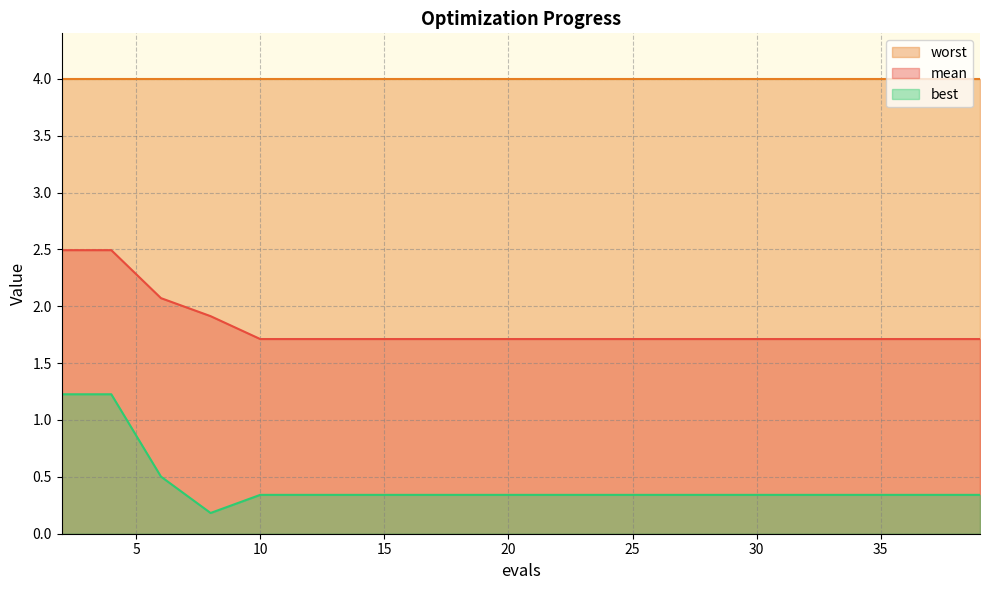

Which series has the widest spread of values?

best